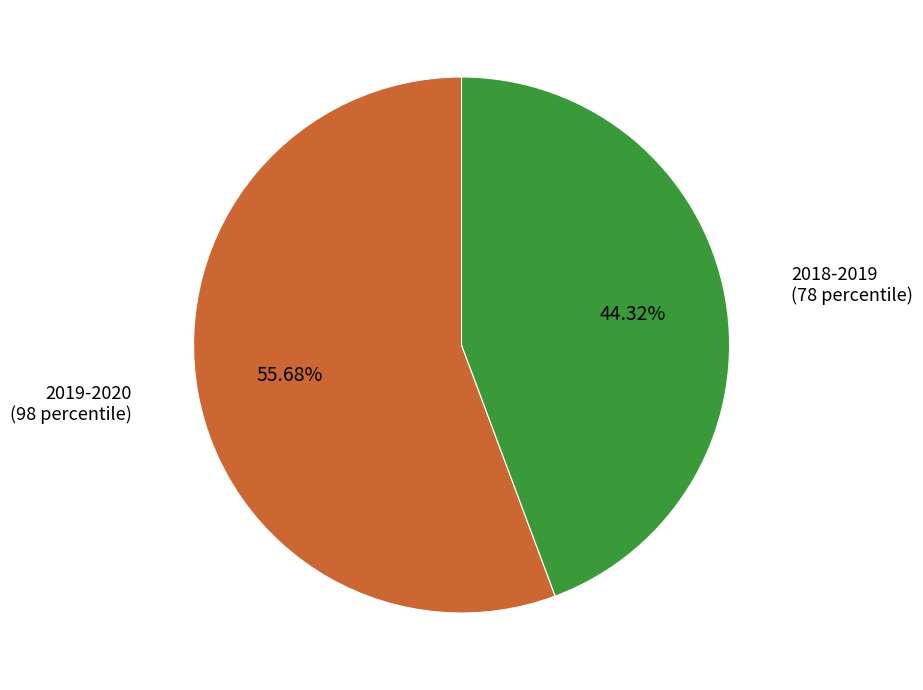

Rank the categories by value from highest to lowest.

2019-2020, 2018-2019